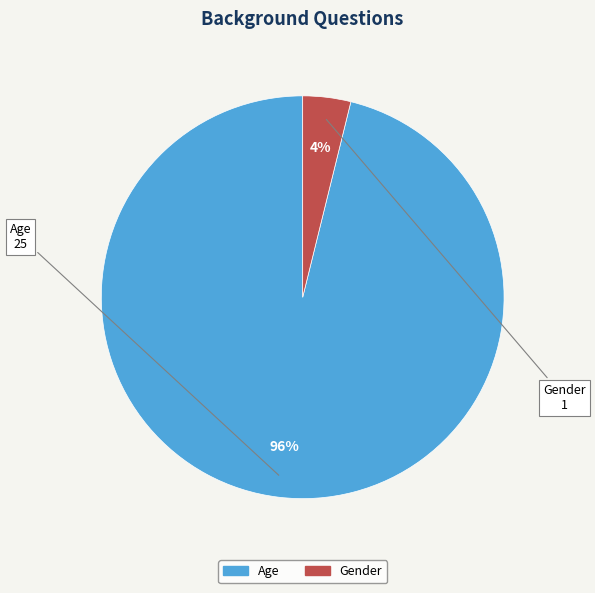

How many segments does this pie chart have?

2